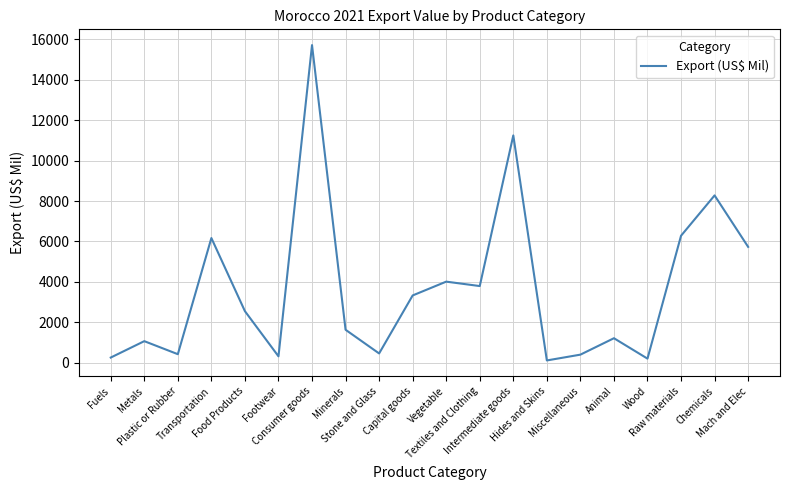

What position from the left is Vegetable?

11